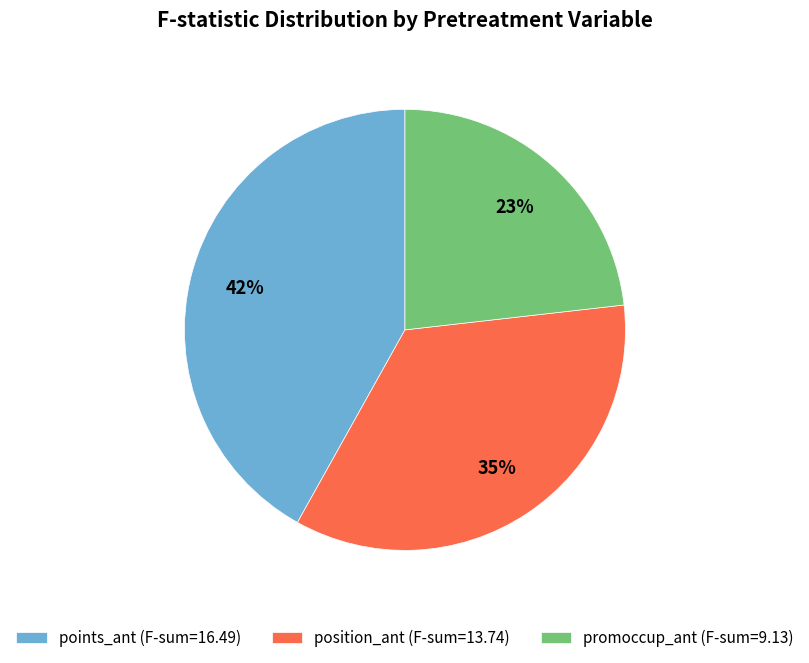

To the nearest percent, what percentage of the pie is points_ant (F-sum=16.49)?

42%